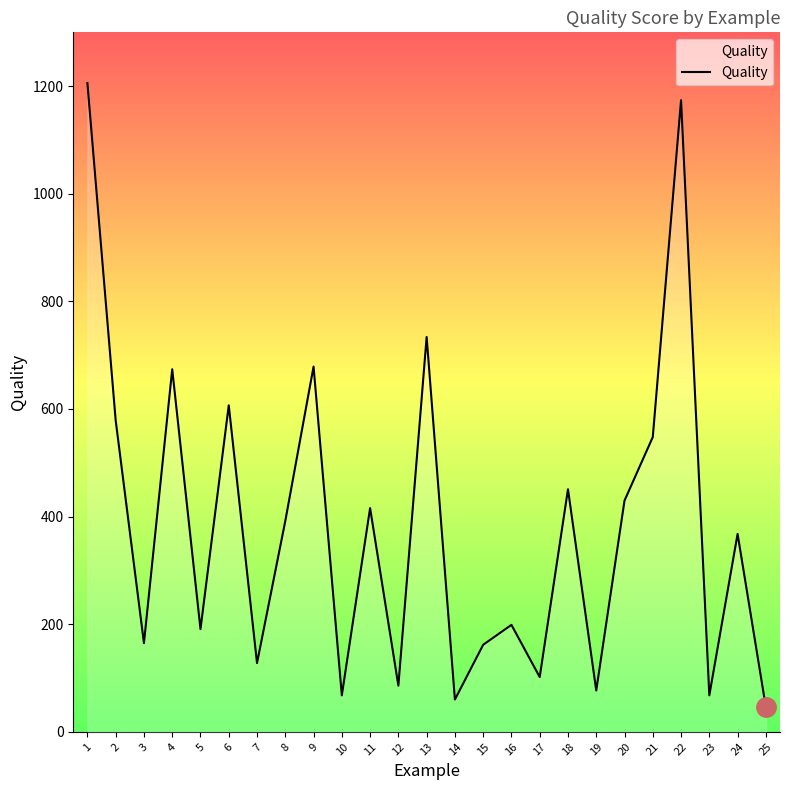

How many values are below 367?

12